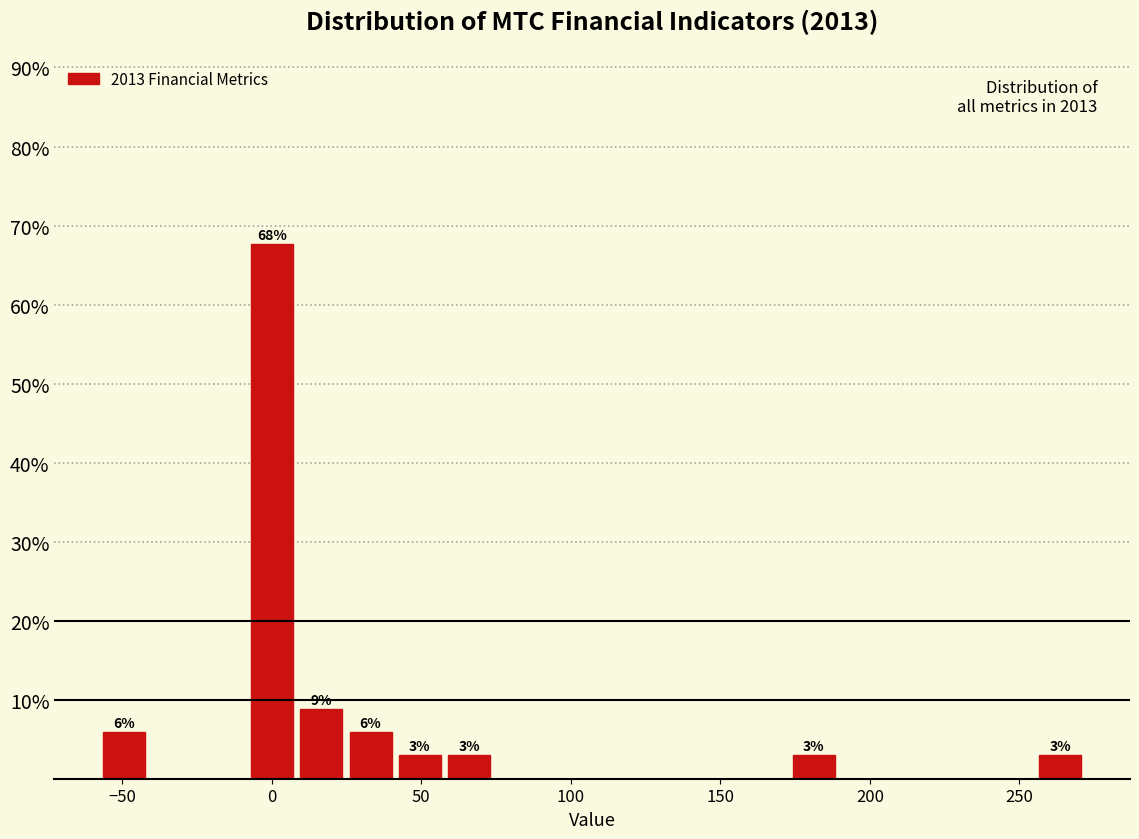

Read against the x-axis, roughly where is the centre of the tallest bar?

0